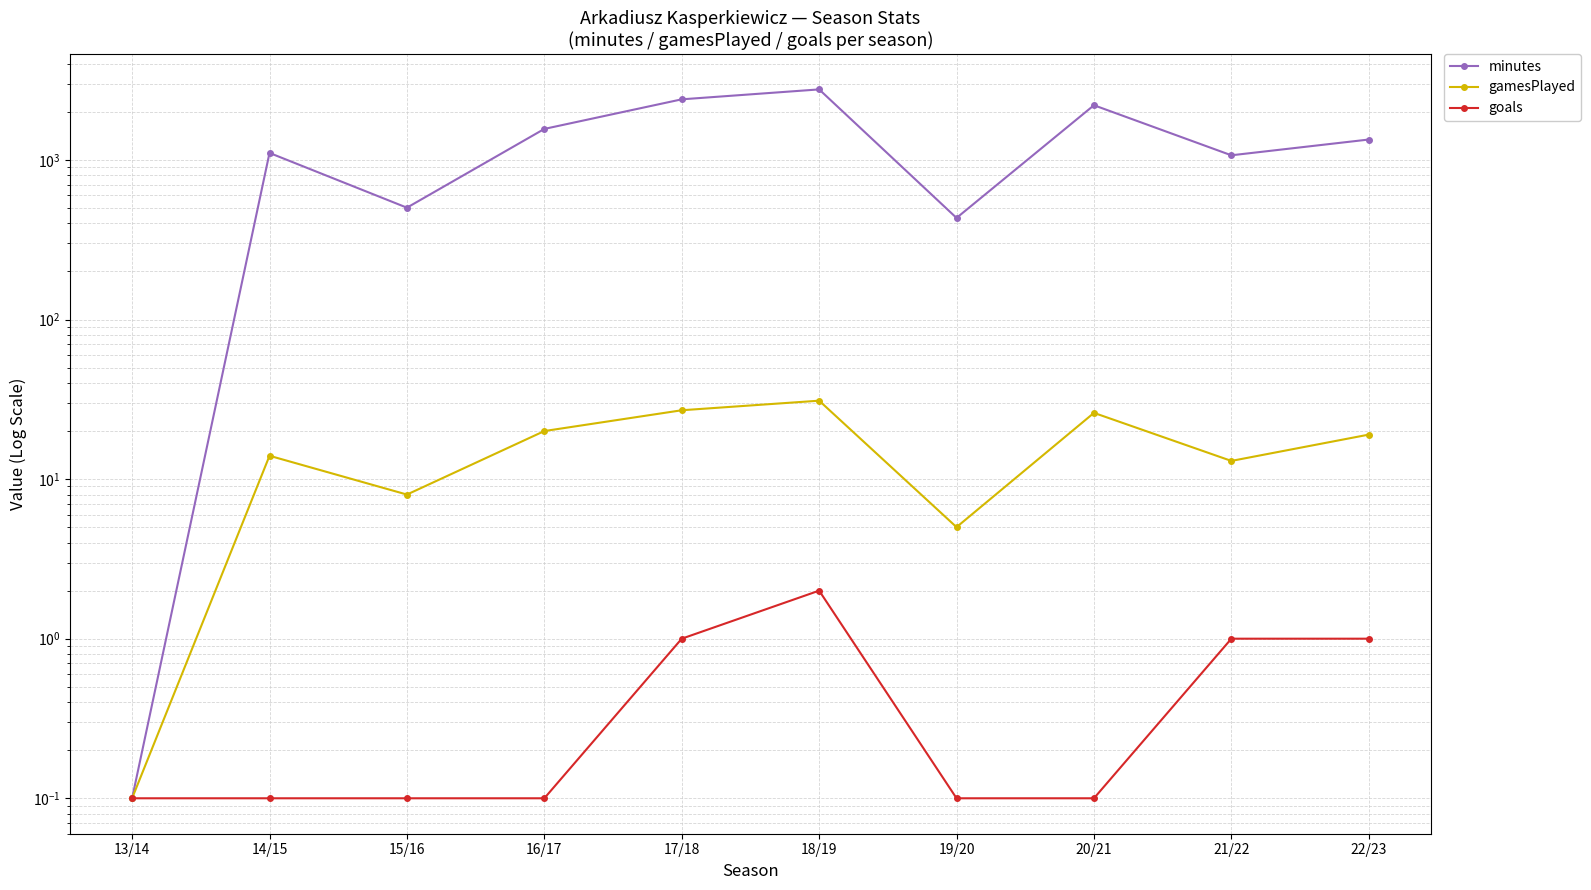

Which series has the largest total across all categories?

minutes